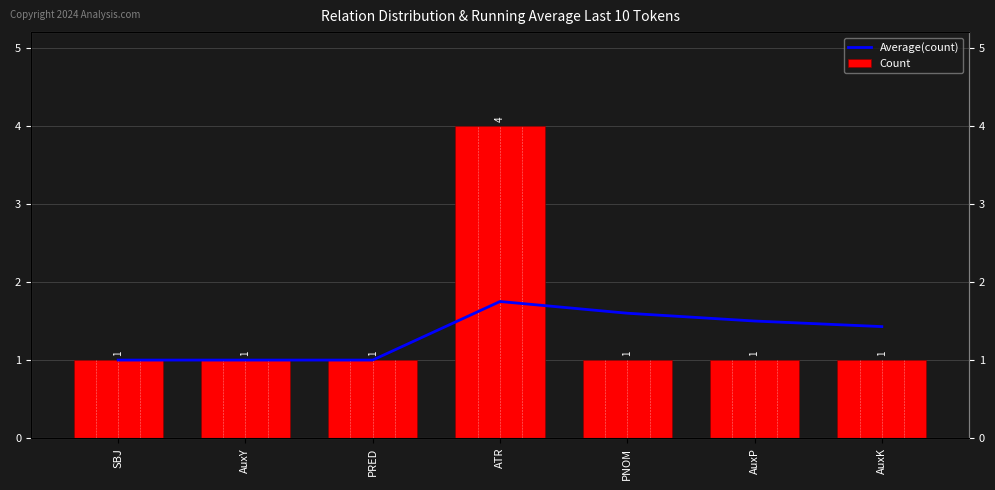

Does the chart contain any negative values?

No